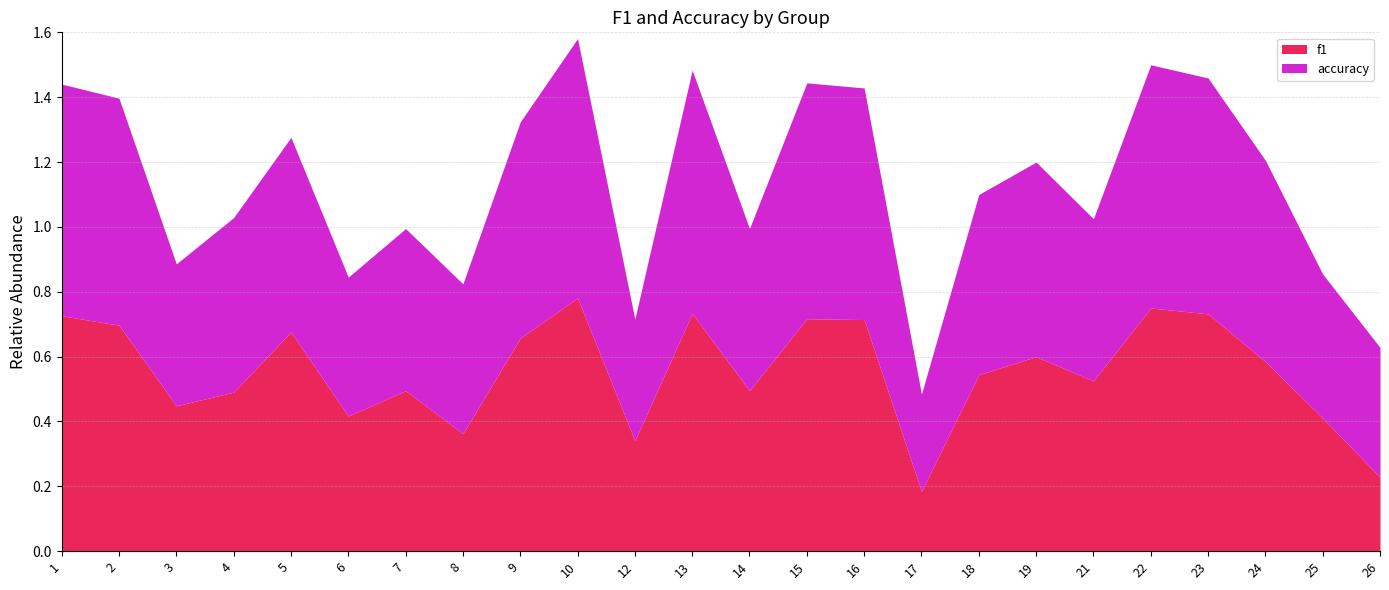

True or false: accuracy has more than 0 points higher than both neighbors.

True